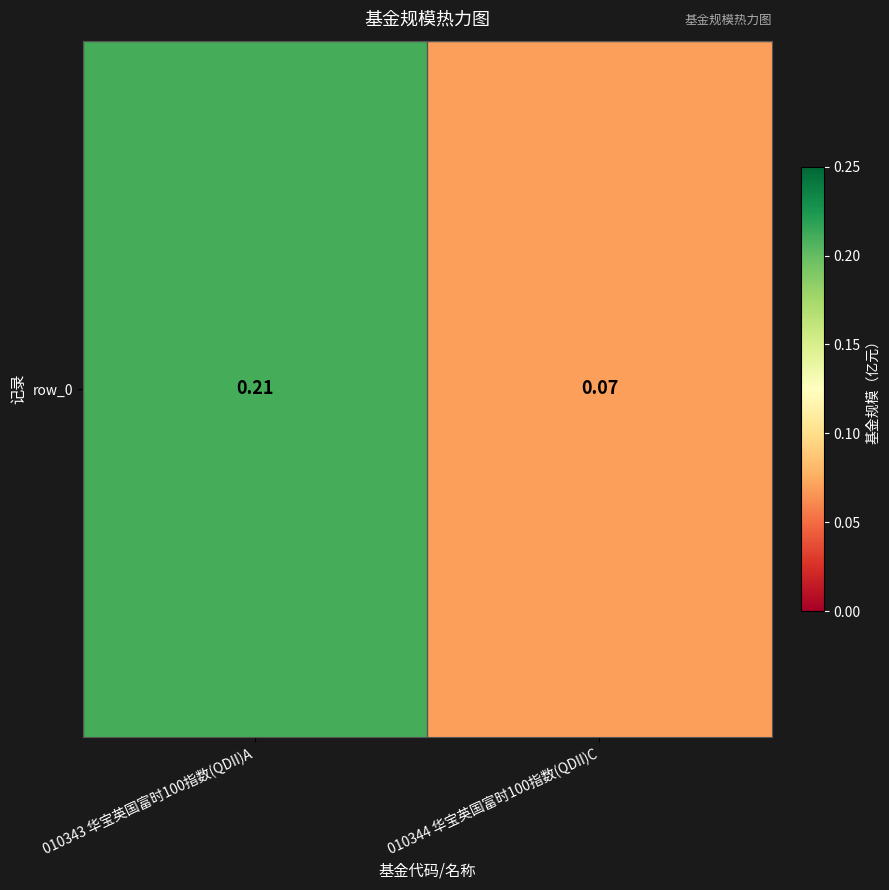

Count the values in the range 0 to 1.

2